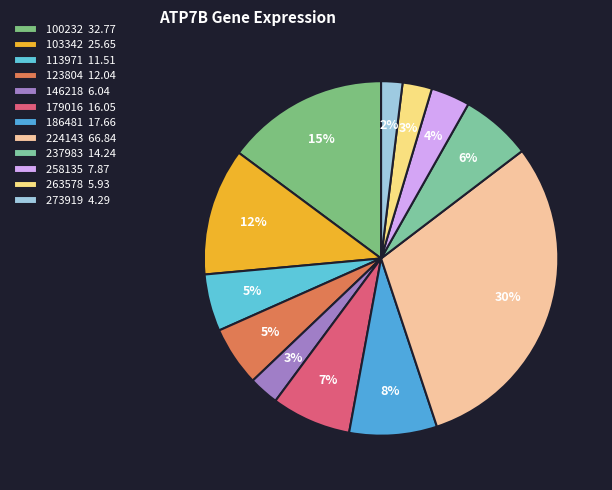

What is the smallest slice in the pie chart?

273919